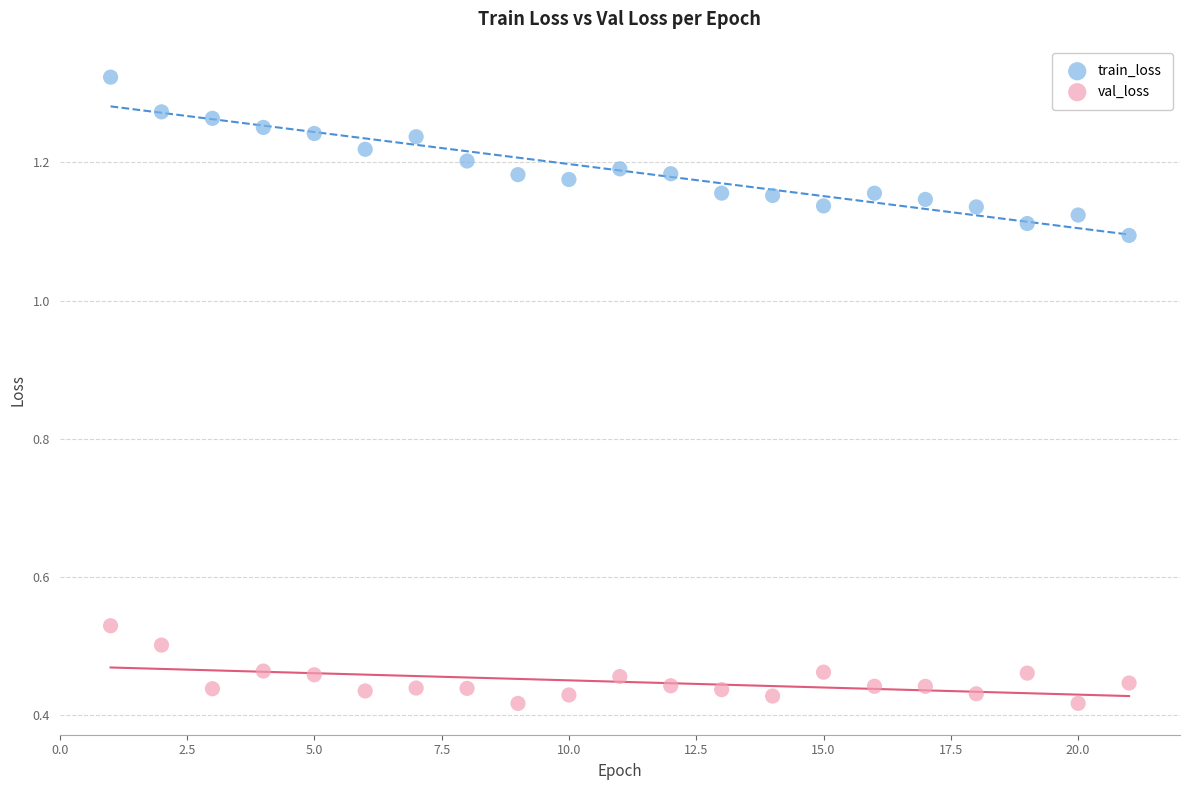

Which series reaches the minimum Y coordinate?

val_loss